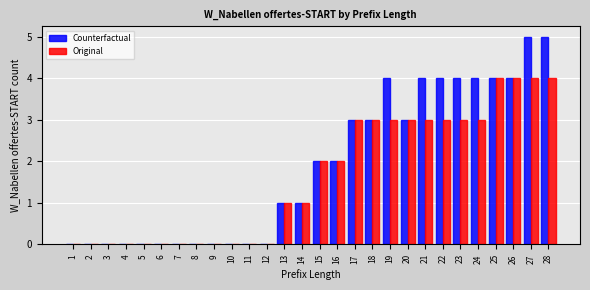

What is the approximate value of Counterfactual at 28?

5